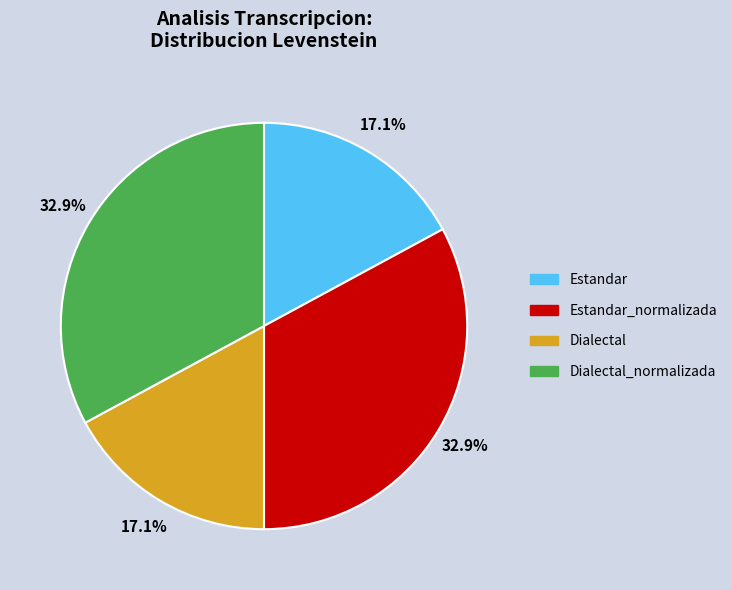

Is it true that Estandar is 17% of the pie?

True